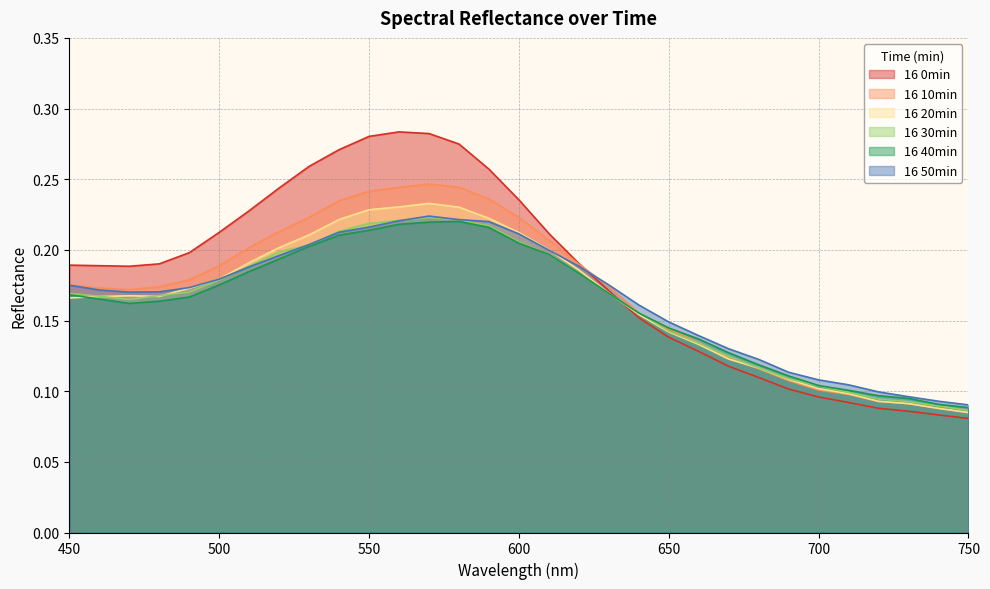

Reading left to right, transcribe all the data shown in this chart.

16 0min: 450=0.2	460=0.2	470=0.2	480=0.2	490=0.2	500=0.2	510=0.2	520=0.2	530=0.3	540=0.3	550=0.3	560=0.3	570=0.3	580=0.3	590=0.3	600=0.2	610=0.2	620=0.2	630=0.2	640=0.2	650=0.1	660=0.1	670=0.1	680=0.1	690=0.1	700=0.1	710=0.1	720=0.1	730=0.1	740=0.1	750=0.1
16 10min: 450=0.2	460=0.2	470=0.2	480=0.2	490=0.2	500=0.2	510=0.2	520=0.2	530=0.2	540=0.2	550=0.2	560=0.2	570=0.2	580=0.2	590=0.2	600=0.2	610=0.2	620=0.2	630=0.2	640=0.2	650=0.1	660=0.1	670=0.1	680=0.1	690=0.1	700=0.1	710=0.1	720=0.1	730=0.1	740=0.1	750=0.1
16 20min: 450=0.2	460=0.2	470=0.2	480=0.2	490=0.2	500=0.2	510=0.2	520=0.2	530=0.2	540=0.2	550=0.2	560=0.2	570=0.2	580=0.2	590=0.2	600=0.2	610=0.2	620=0.2	630=0.2	640=0.2	650=0.1	660=0.1	670=0.1	680=0.1	690=0.1	700=0.1	710=0.1	720=0.1	730=0.1	740=0.1	750=0.1
16 30min: 450=0.2	460=0.2	470=0.2	480=0.2	490=0.2	500=0.2	510=0.2	520=0.2	530=0.2	540=0.2	550=0.2	560=0.2	570=0.2	580=0.2	590=0.2	600=0.2	610=0.2	620=0.2	630=0.2	640=0.2	650=0.1	660=0.1	670=0.1	680=0.1	690=0.1	700=0.1	710=0.1	720=0.1	730=0.1	740=0.1	750=0.1
16 40min: 450=0.2	460=0.2	470=0.2	480=0.2	490=0.2	500=0.2	510=0.2	520=0.2	530=0.2	540=0.2	550=0.2	560=0.2	570=0.2	580=0.2	590=0.2	600=0.2	610=0.2	620=0.2	630=0.2	640=0.2	650=0.1	660=0.1	670=0.1	680=0.1	690=0.1	700=0.1	710=0.1	720=0.1	730=0.1	740=0.1	750=0.1
16 50min: 450=0.2	460=0.2	470=0.2	480=0.2	490=0.2	500=0.2	510=0.2	520=0.2	530=0.2	540=0.2	550=0.2	560=0.2	570=0.2	580=0.2	590=0.2	600=0.2	610=0.2	620=0.2	630=0.2	640=0.2	650=0.1	660=0.1	670=0.1	680=0.1	690=0.1	700=0.1	710=0.1	720=0.1	730=0.1	740=0.1	750=0.1